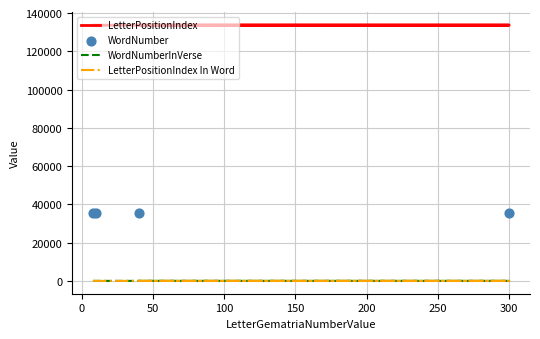

What is the total value across all series at 100?

169029